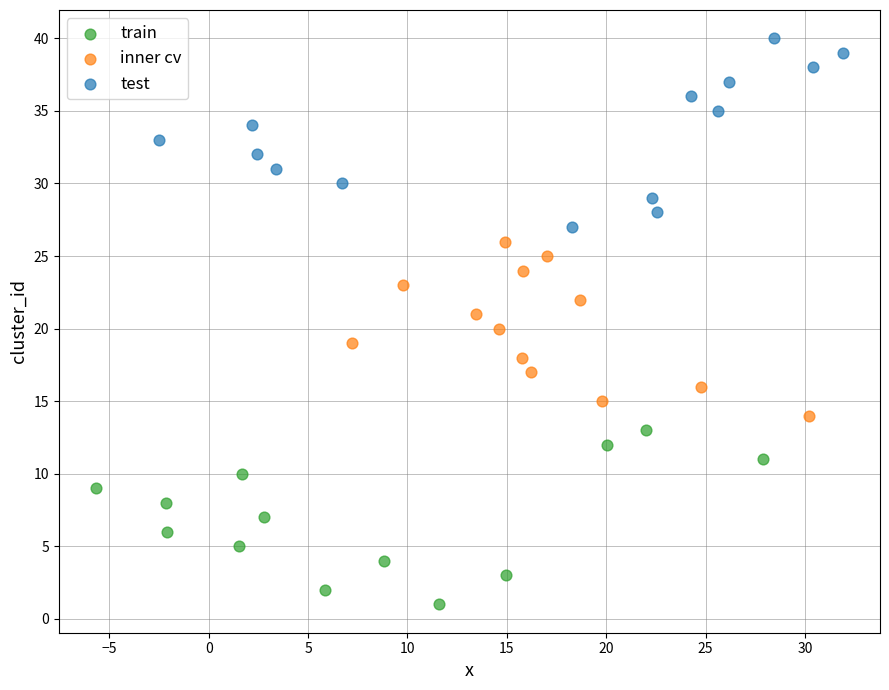

Which series contains the lowest Y value?

train